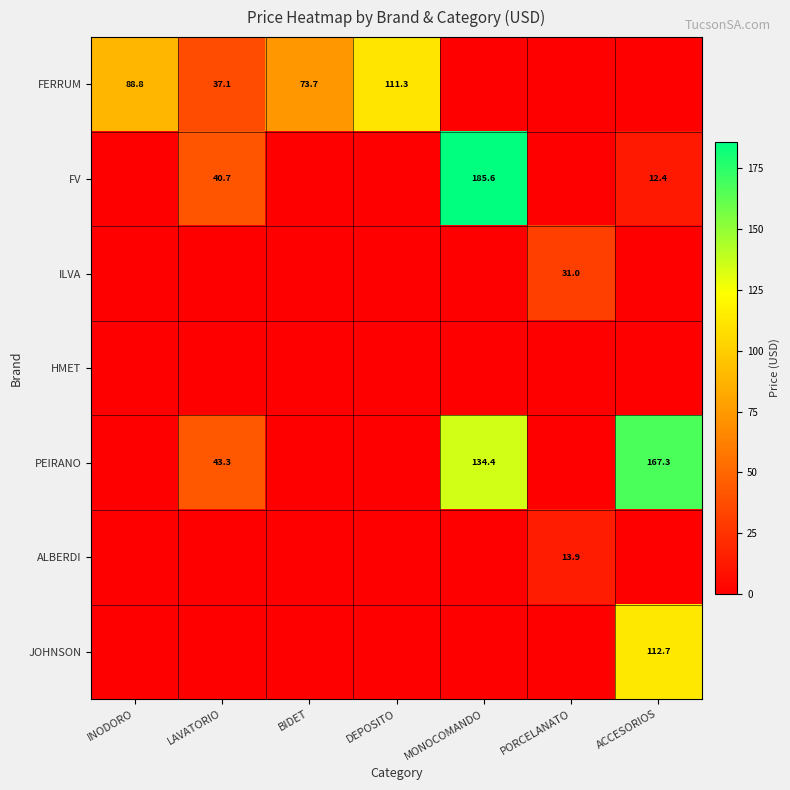

Which category has the lowest value across all series?

MONOCOMANDO